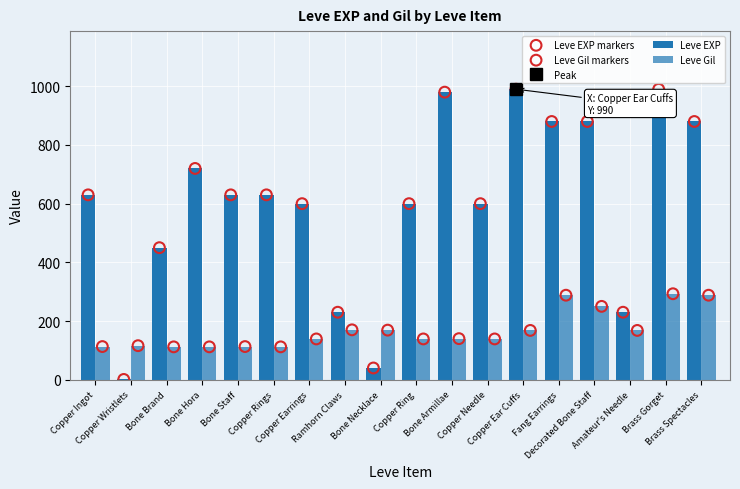

Is the value of Leve EXP at Brass Gorget greater than the value of Leve Gil at Copper Ingot?

Yes